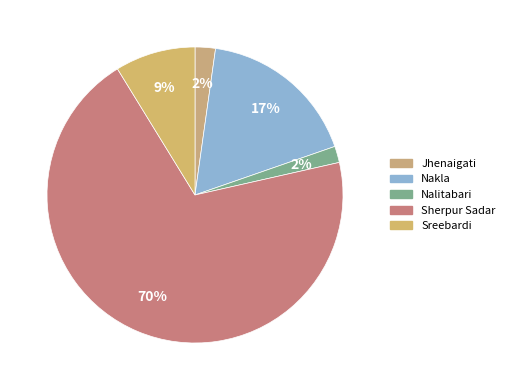

Is there a majority slice in this chart?

Yes